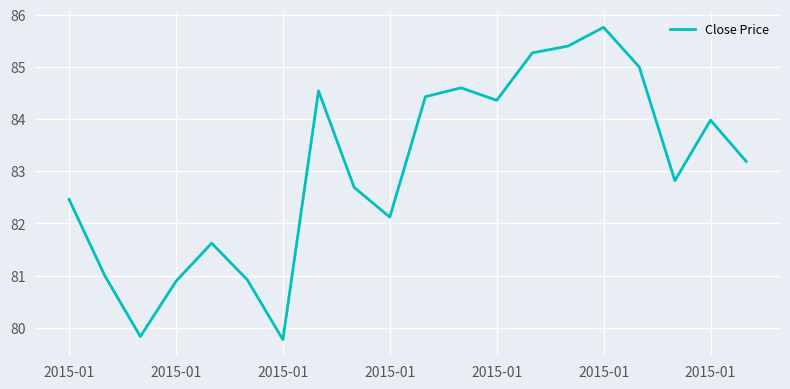

What is the smallest value displayed?

79.8